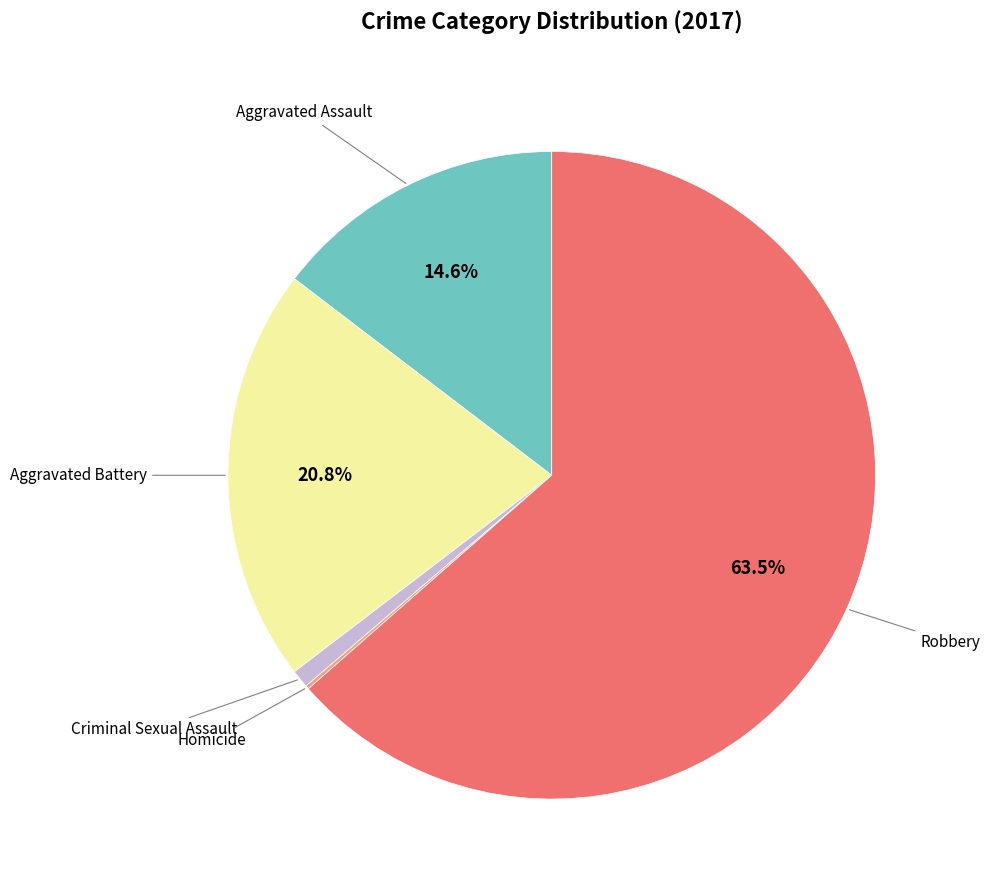

Does any single category account for the majority?

Yes